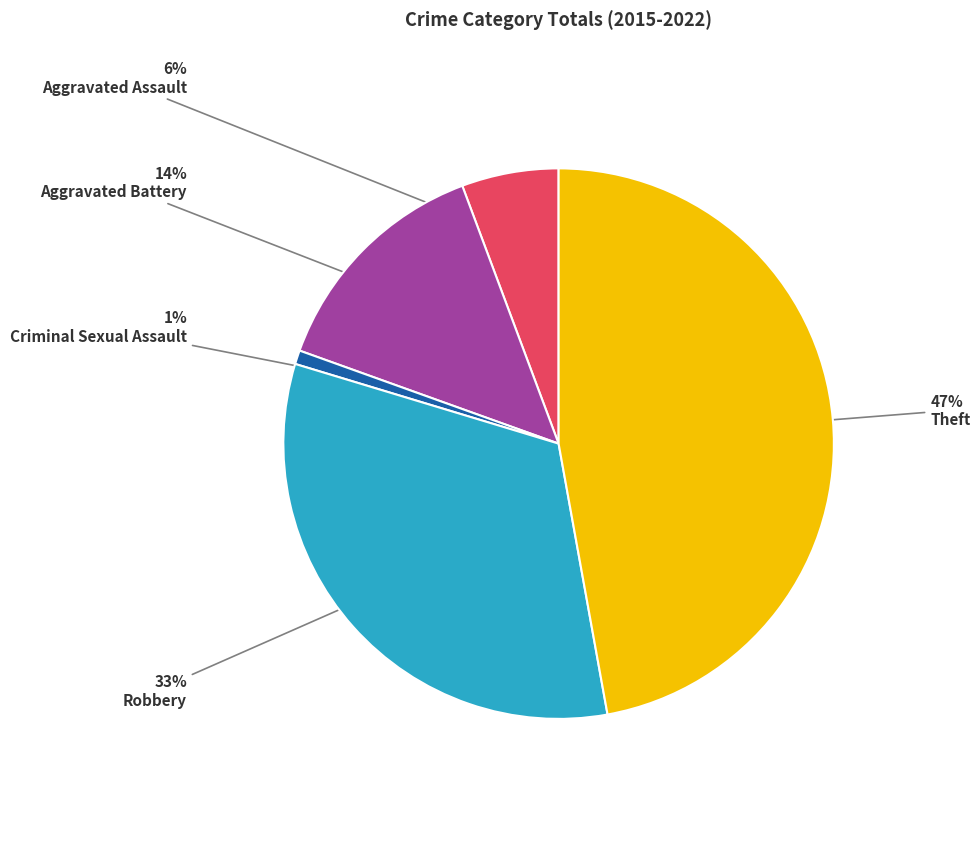

To the nearest percent, what is the difference between the largest and smallest slice percentages?

46%